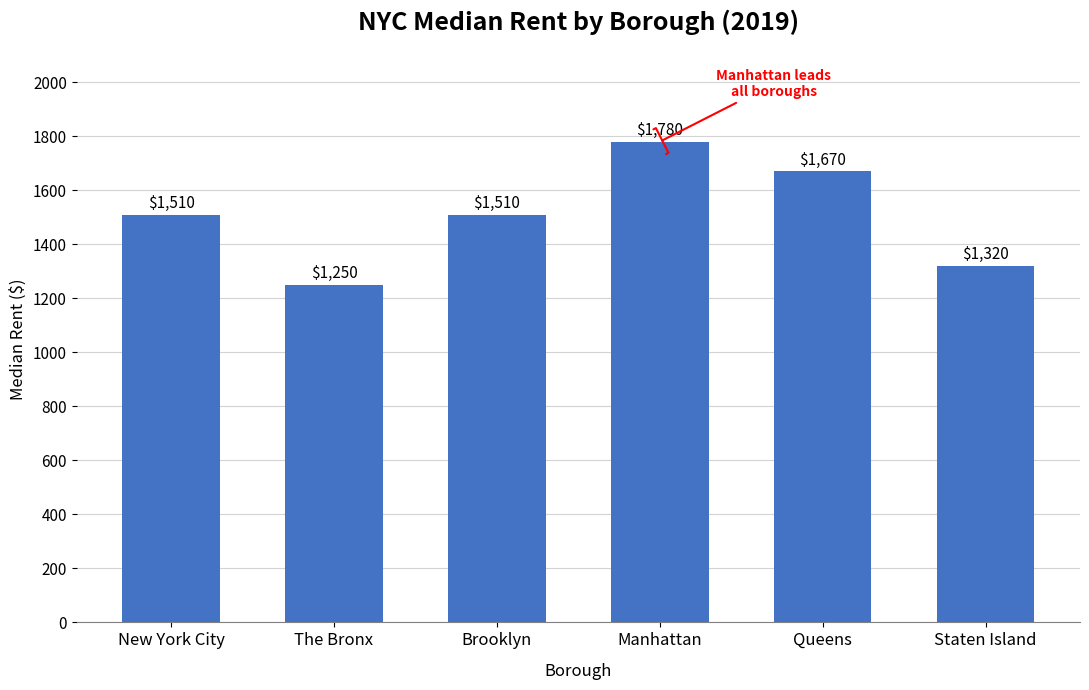

True or false: the data shows 1977 at The Bronx.

False